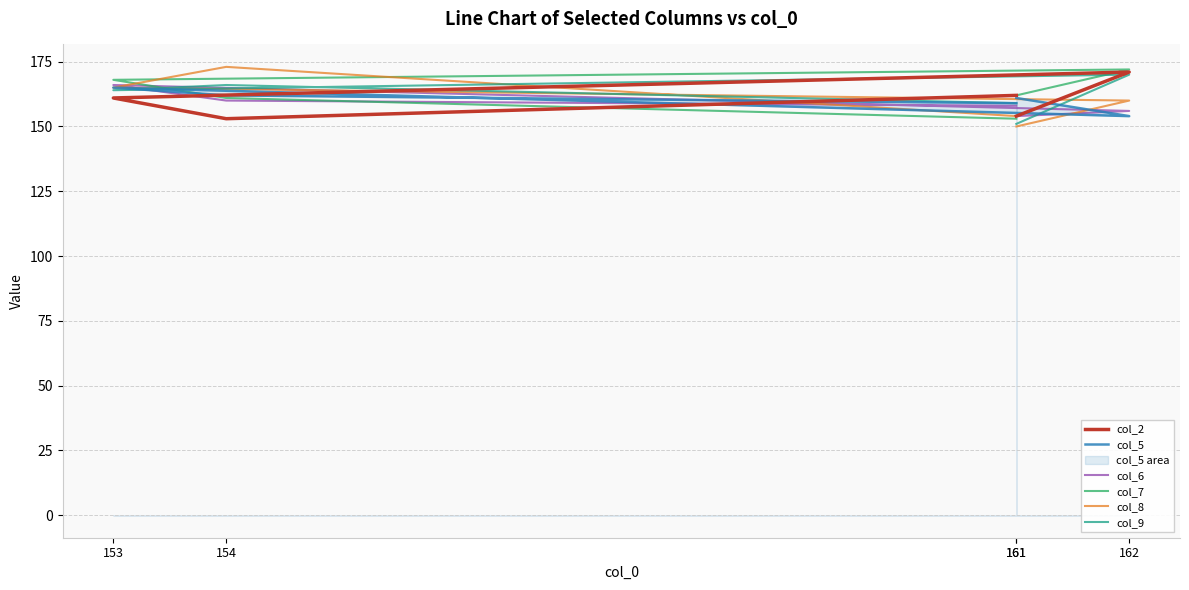

At which category is the sum across all series the highest?

153